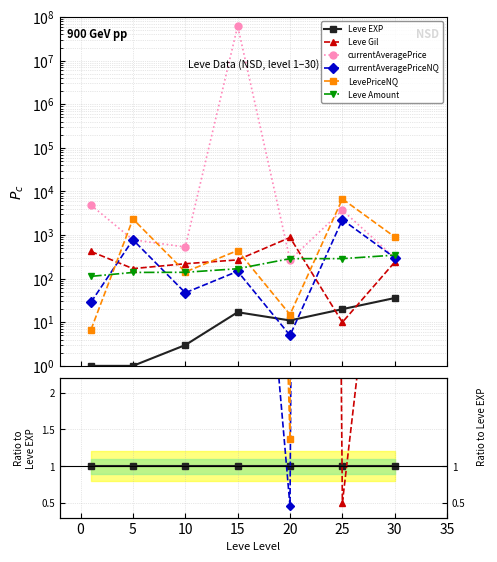

Which series has the largest total across all categories?

currentAveragePrice